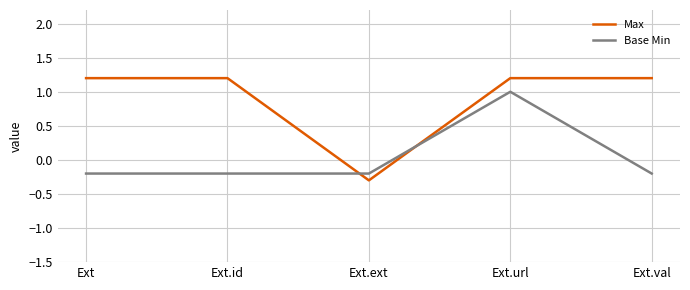

What is the sum of all Max values?

4.5